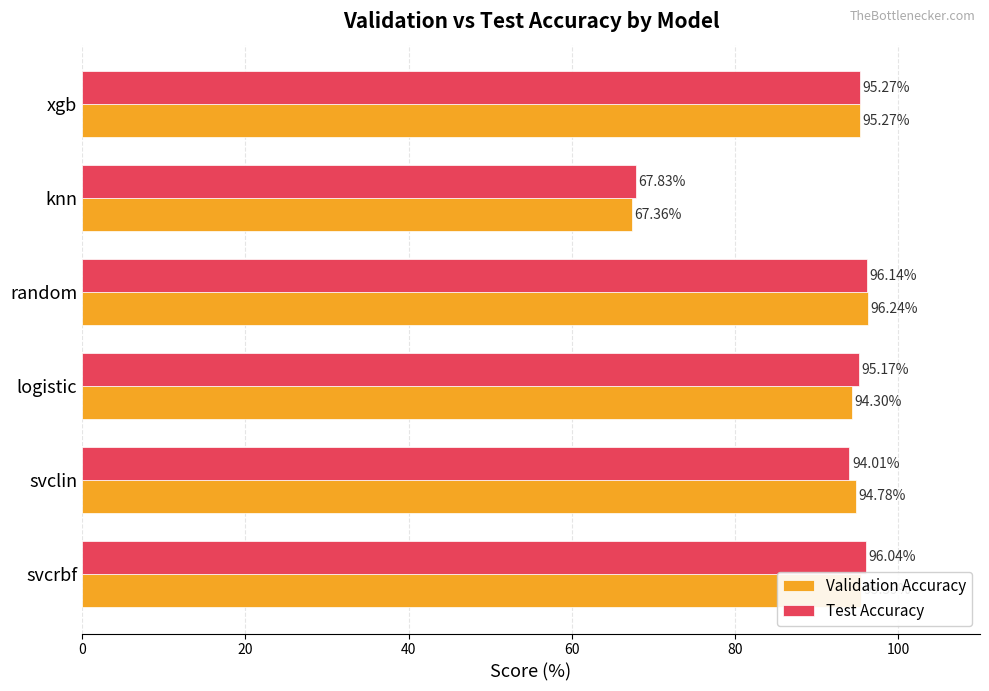

Rank the series by their maximum value, from lowest to highest.

Test Accuracy, Validation Accuracy